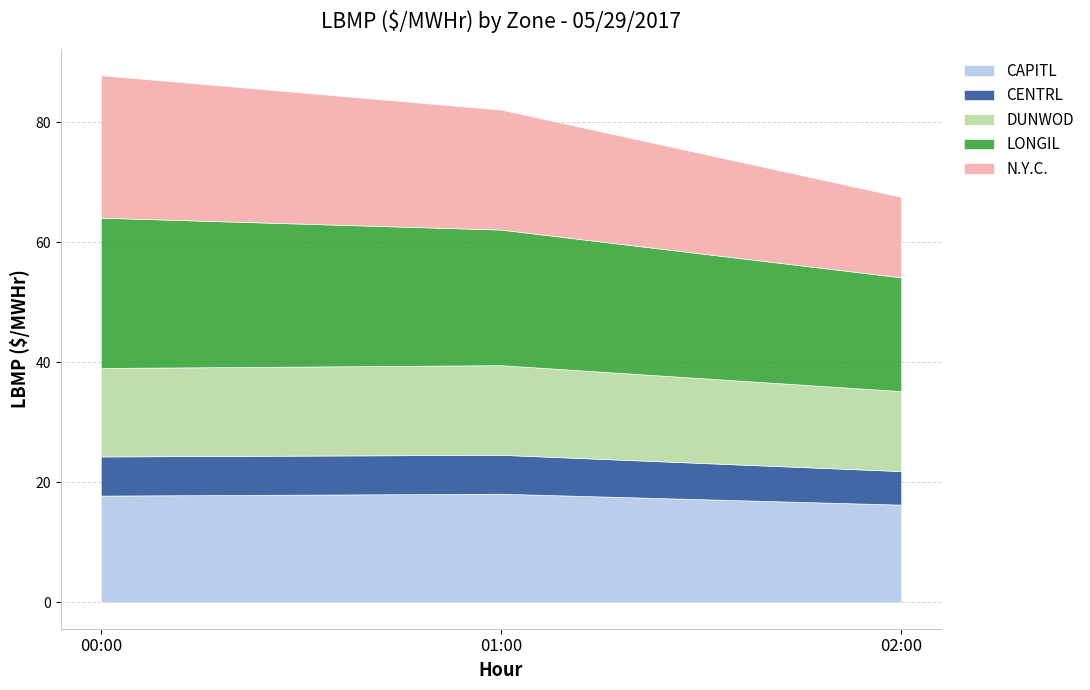

True or false: LONGIL and N.Y.C. cross at least once.

False